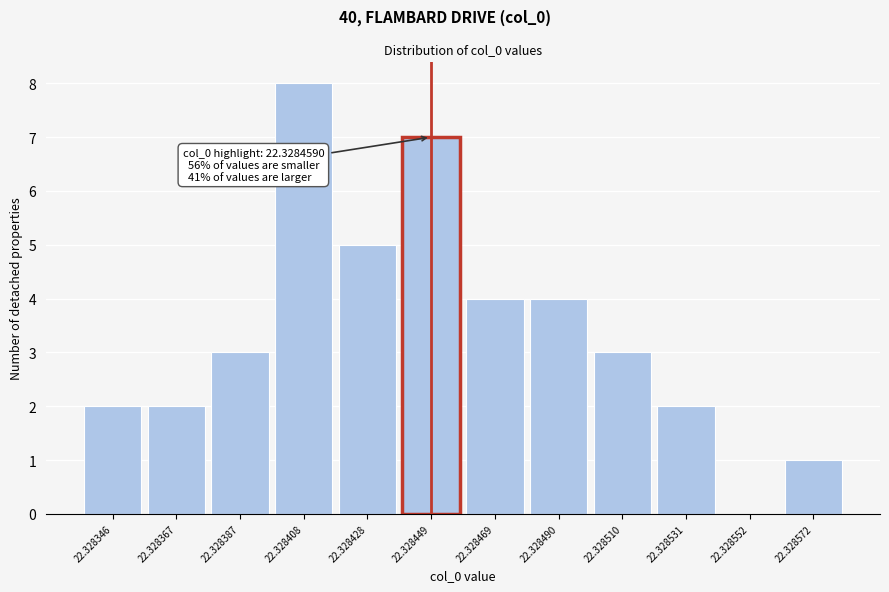

Reading left to right, what are all the values shown in this chart?

22.328346=2	22.328367=2	22.328387=3	22.328408=8	22.328428=5	22.328449=7	22.328469=4	22.328490=4	22.328510=3	22.328531=2	22.328552=0	22.328572=1